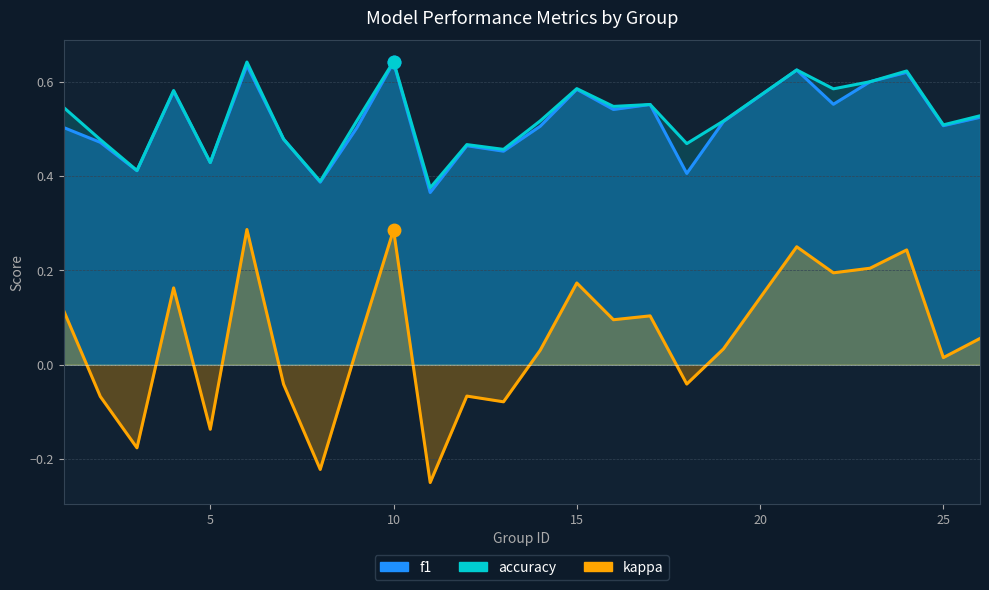

What is the difference between the maximum and minimum values in the accuracy series?

0.3